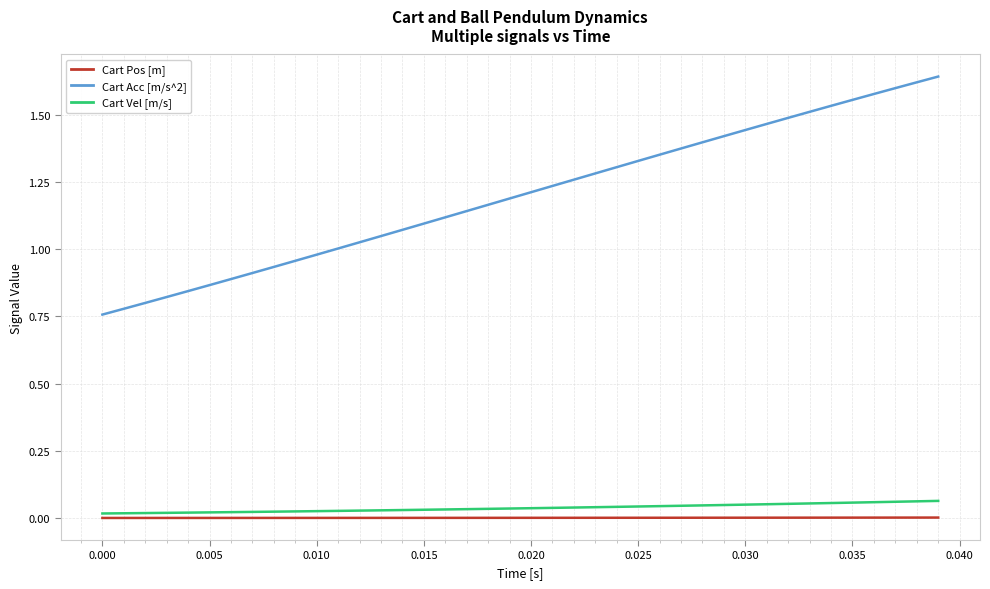

True or false: Cart Acc [m/s^2] and Cart Vel [m/s] intersect in this chart.

False